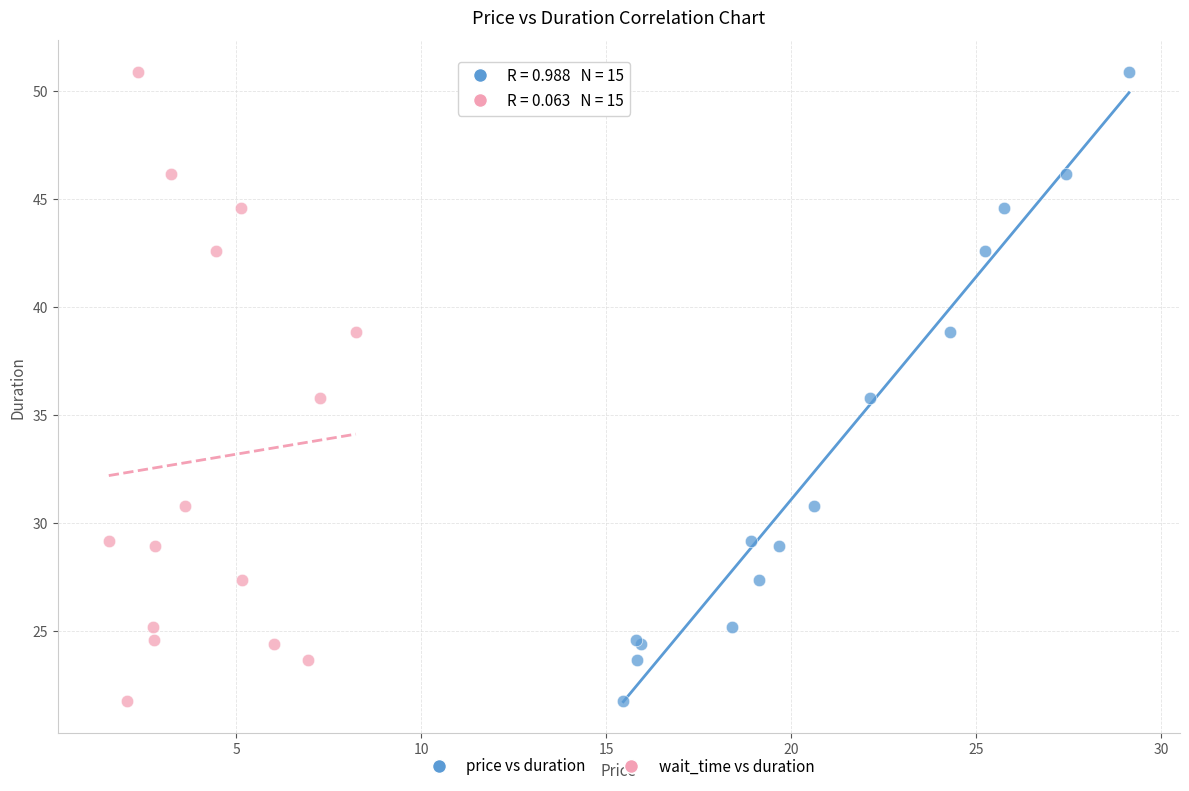

What are all the series names shown in the legend?

price vs duration, wait_time vs duration